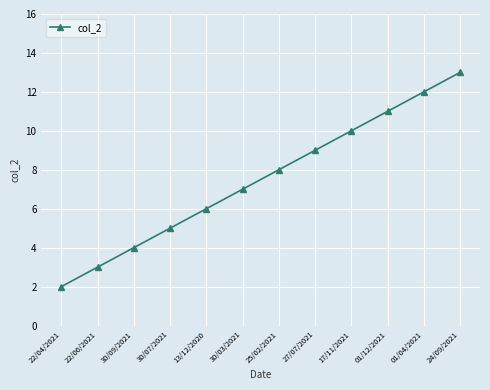

What is the minimum value shown in the chart?

2